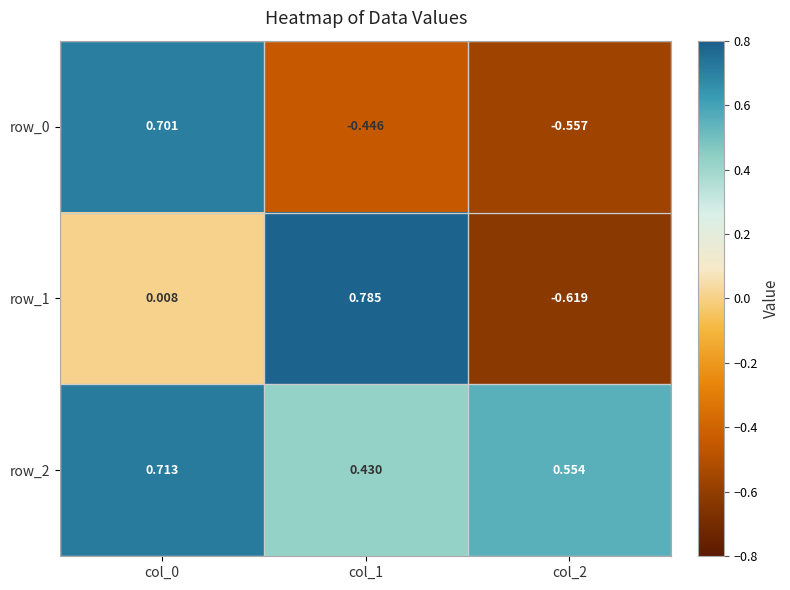

What is the difference between the second highest and minimum values in the row_2 series?

0.1